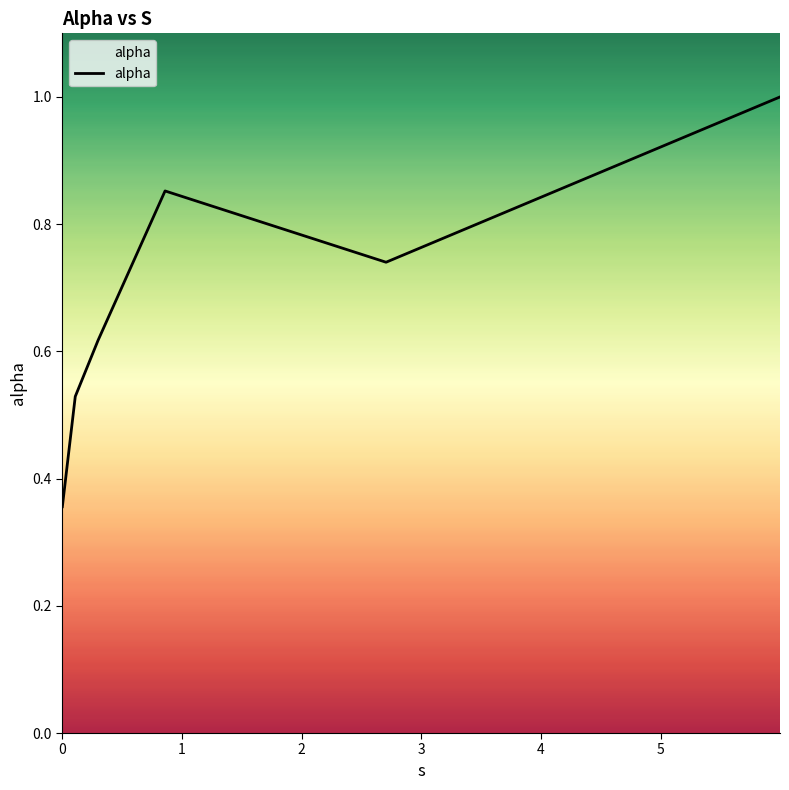

How many interior local peaks (higher than both neighbors) does the data have?

1